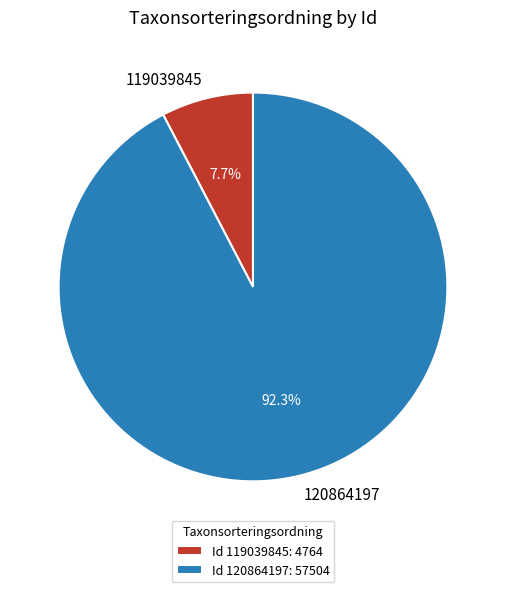

To the nearest percent, what is the average slice percentage?

50%